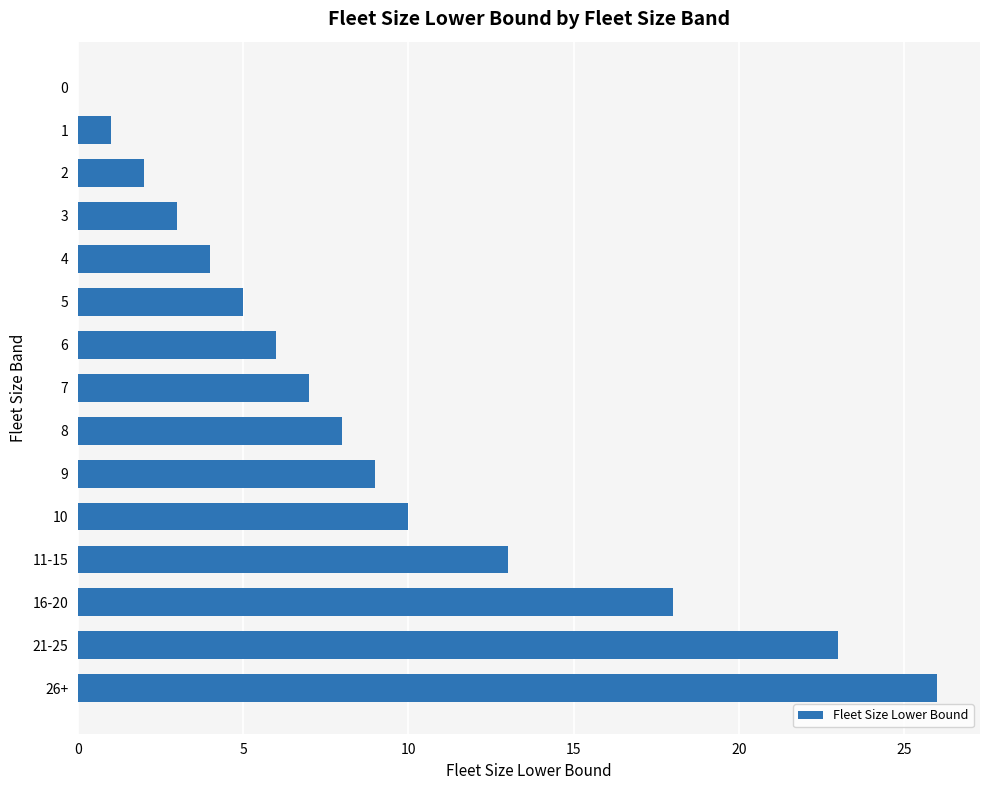

The chart shows a value of 15 at 26+. True or false?

False